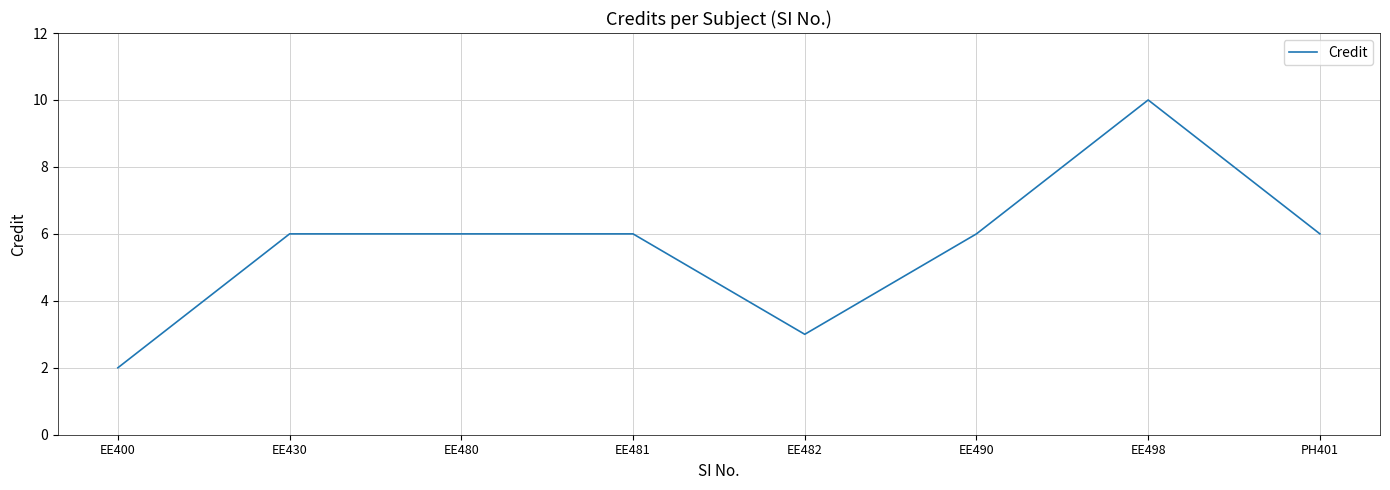

What is the approximate value at EE482?

3